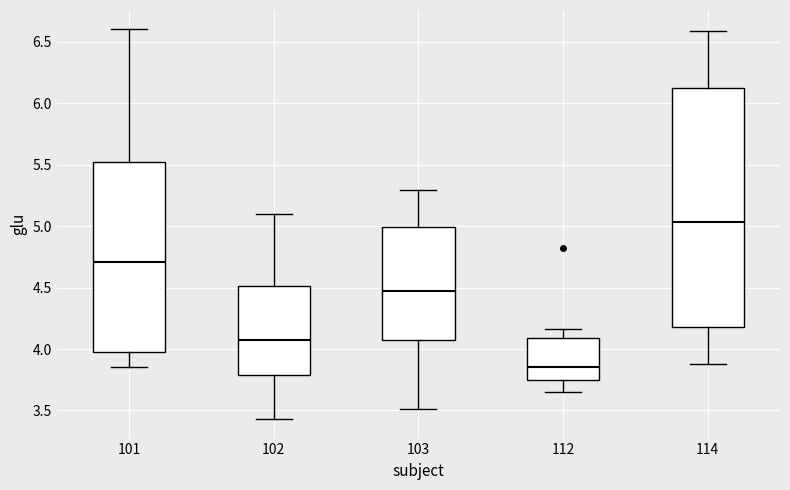

Which box has the lowest median line?

112